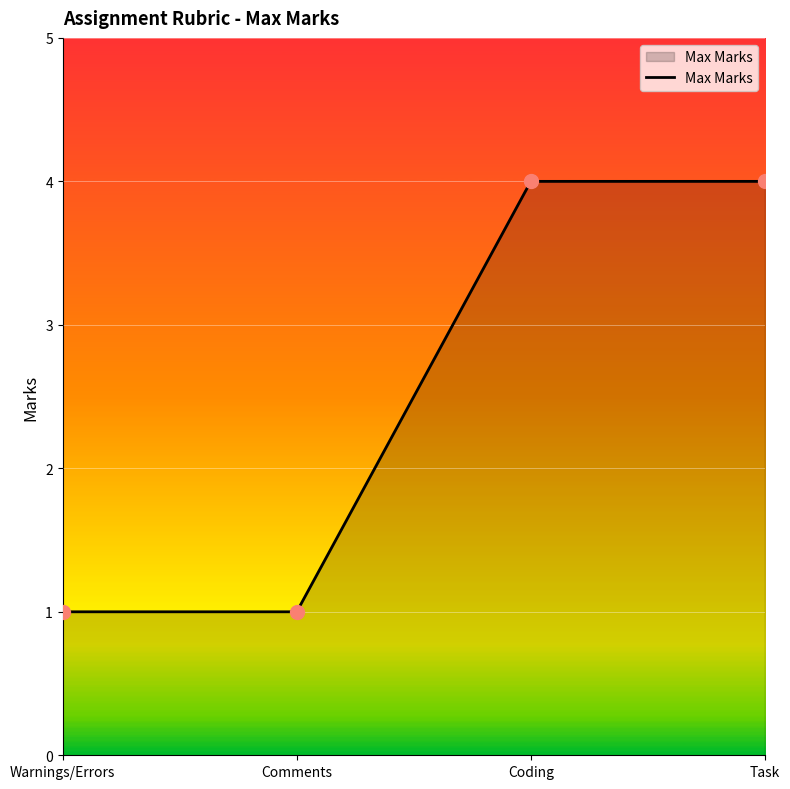

What is the change in value from Warnings/Errors to Task?

+3